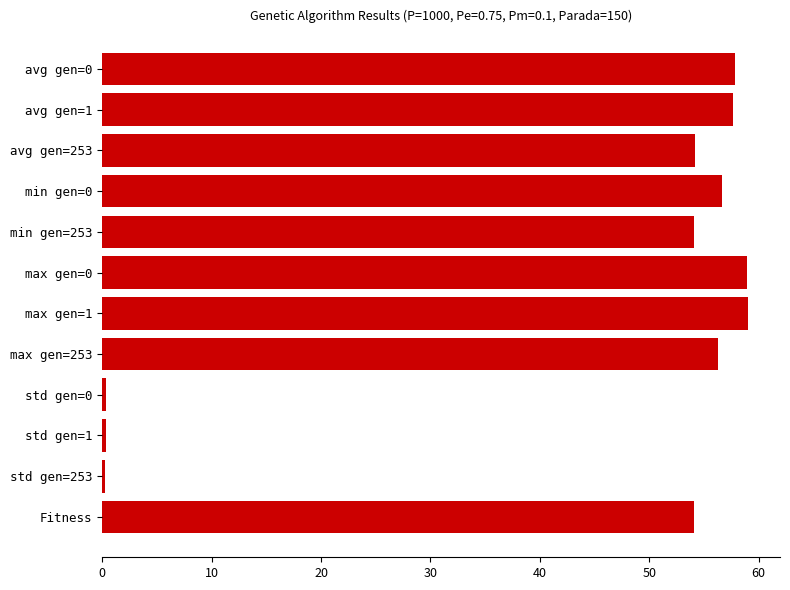

What is the difference between the maximum and minimum values?

58.7